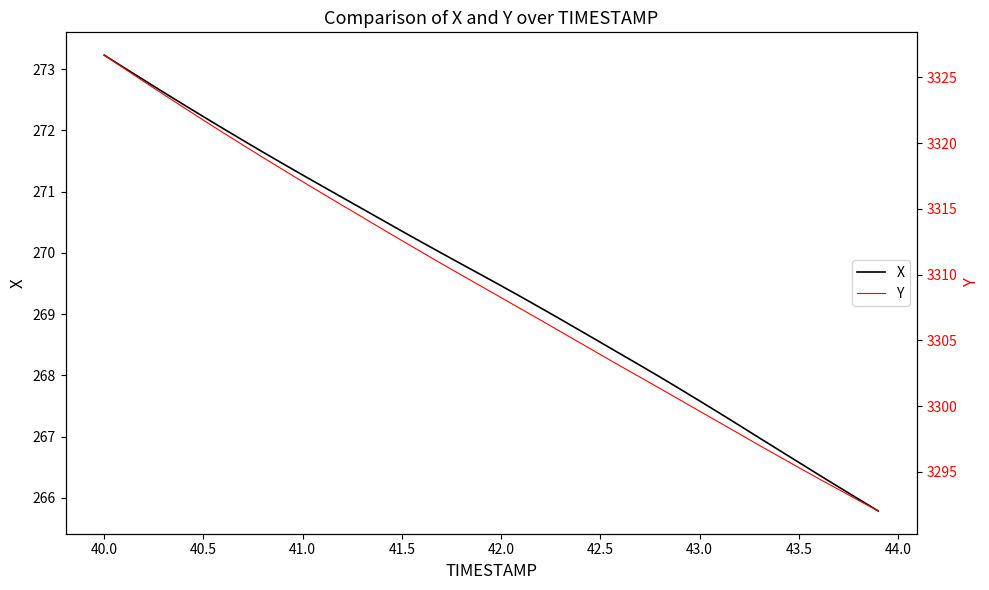

What is the maximum value for X?

273.2